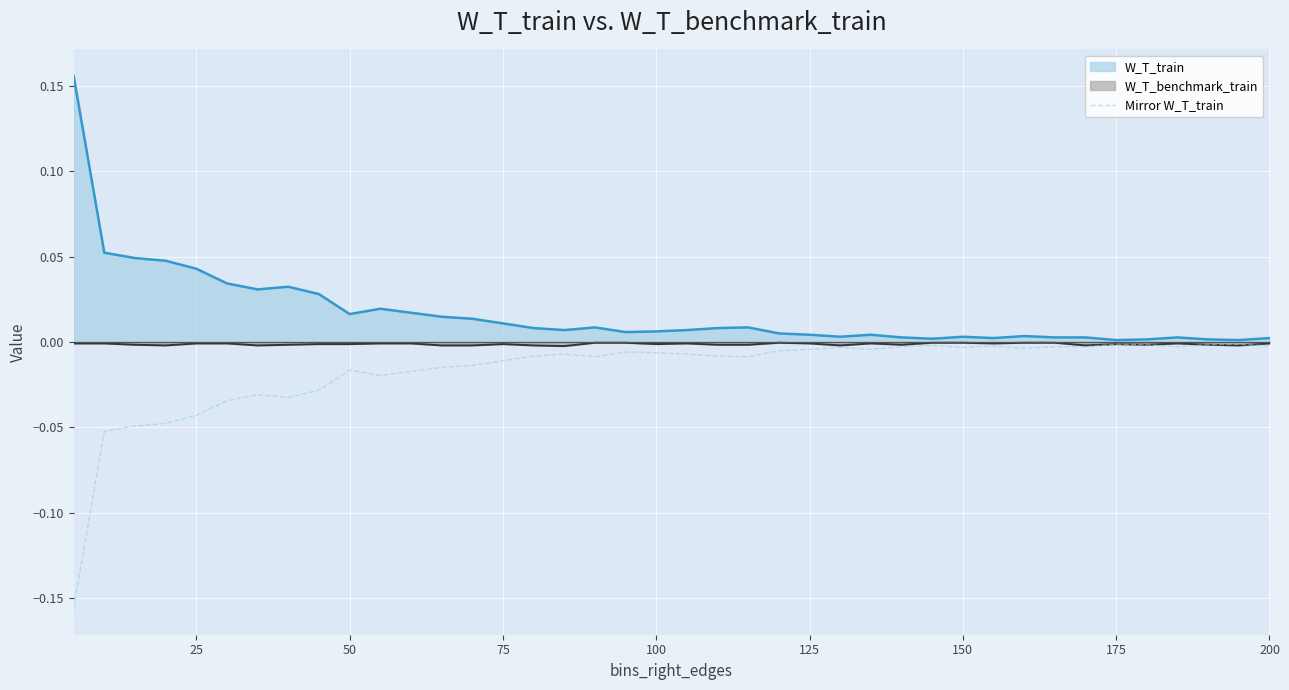

The value of W_T_benchmark_train at 200 is -0.0. True or false?

True